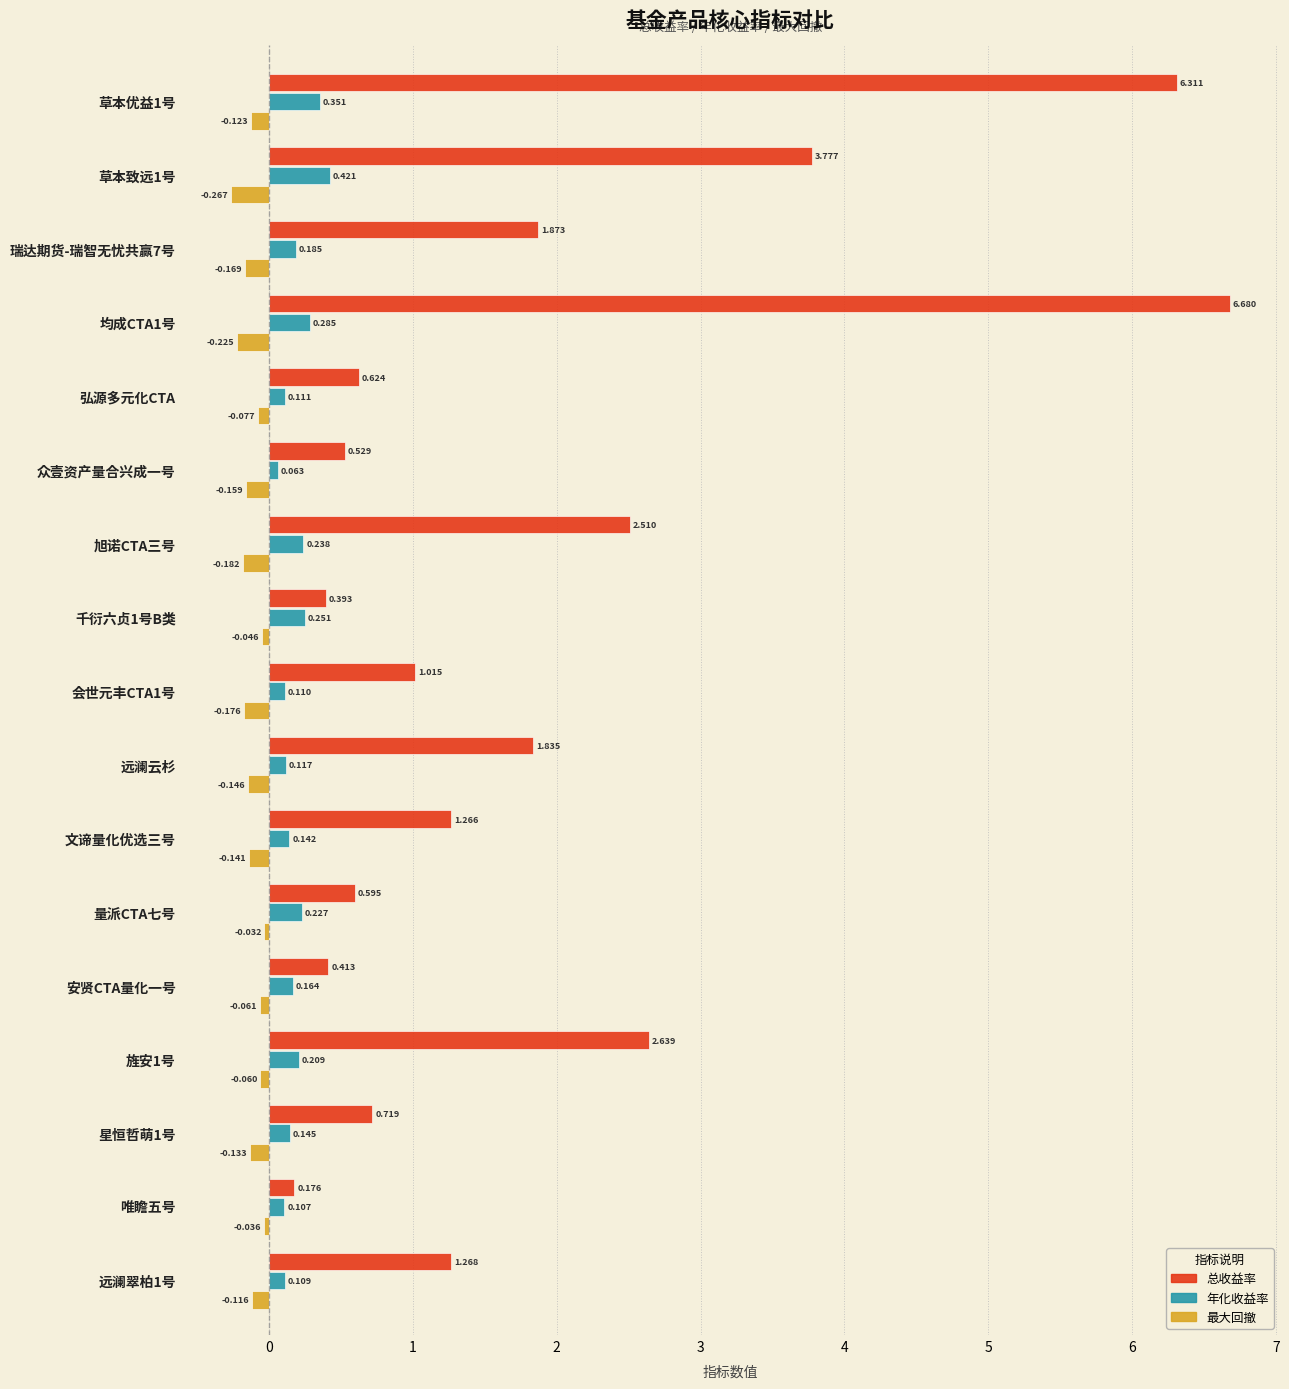

Where is 总收益率 nearest to the value 3?

旌安1号